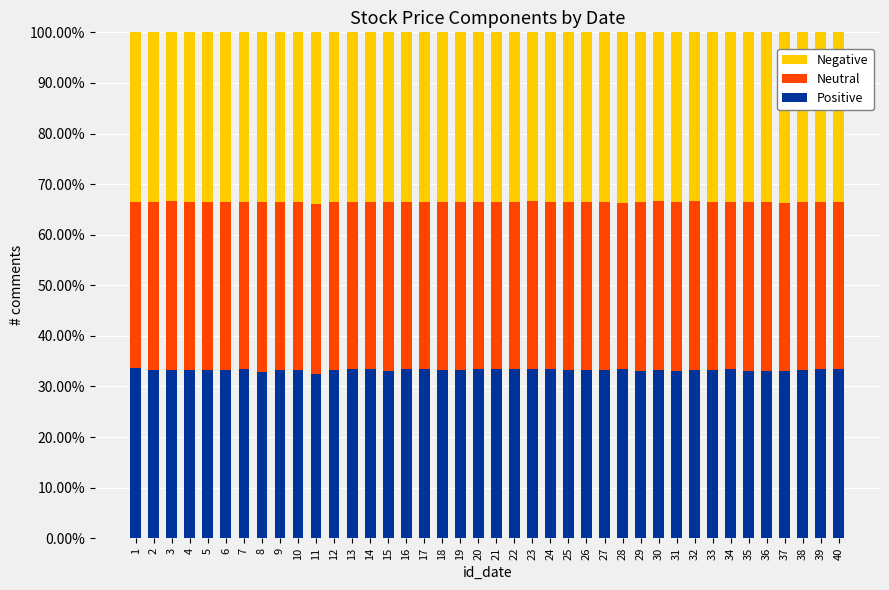

What is the maximum value for Positive?

33.6